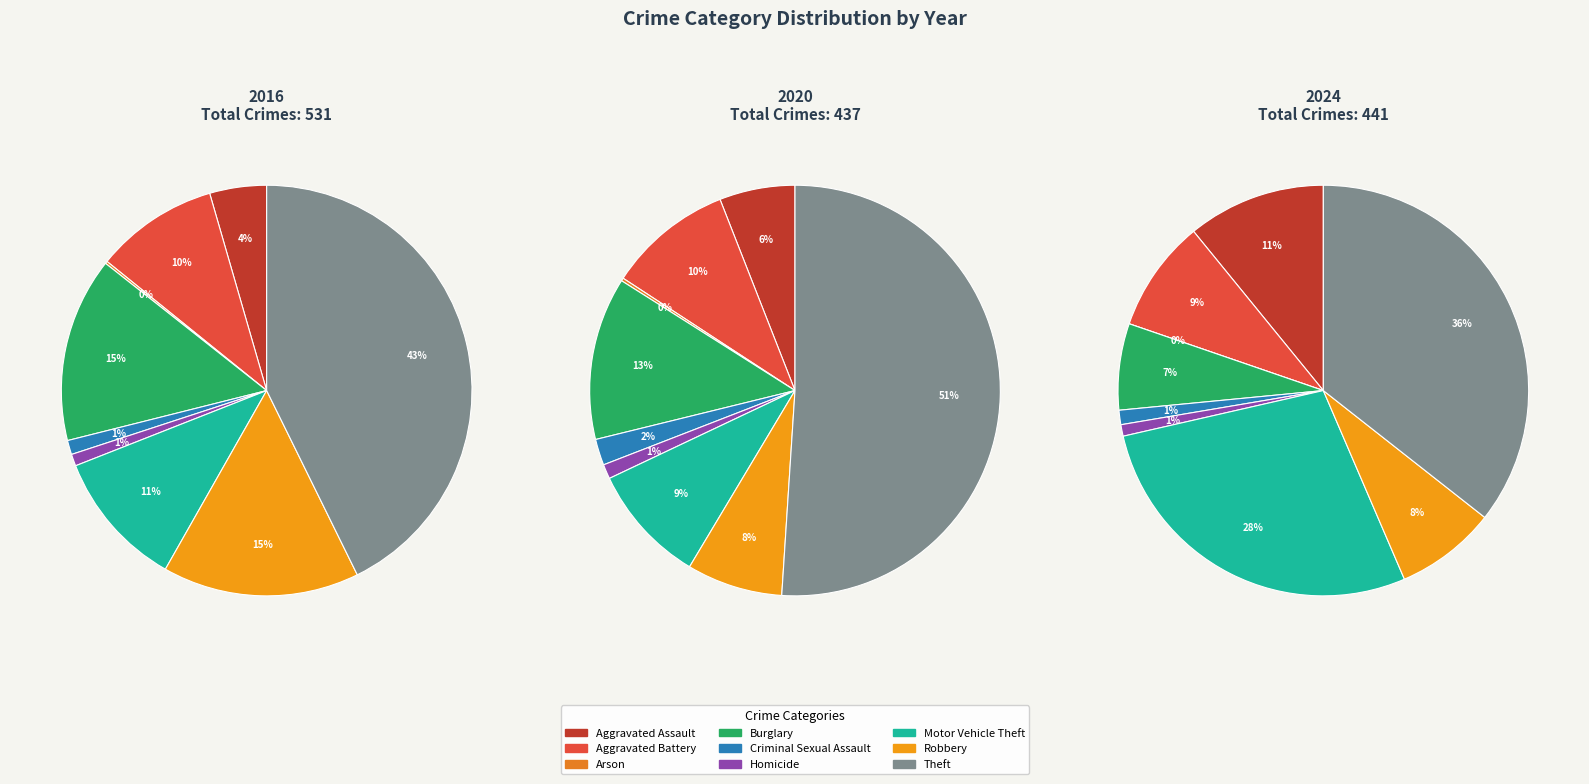

To the nearest percent, what is the difference between the values_2016 and 3 slice percentages?

7%